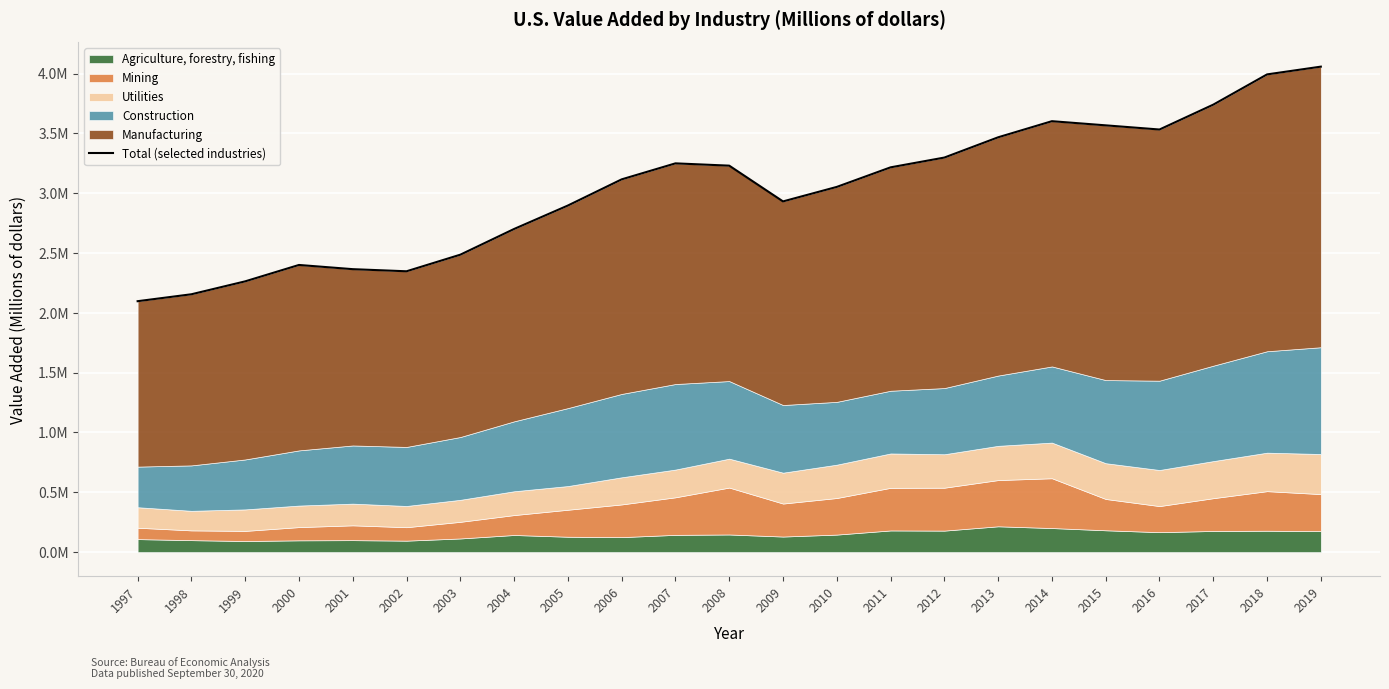

True or false: there are more than 1 points higher than both neighbors.

True